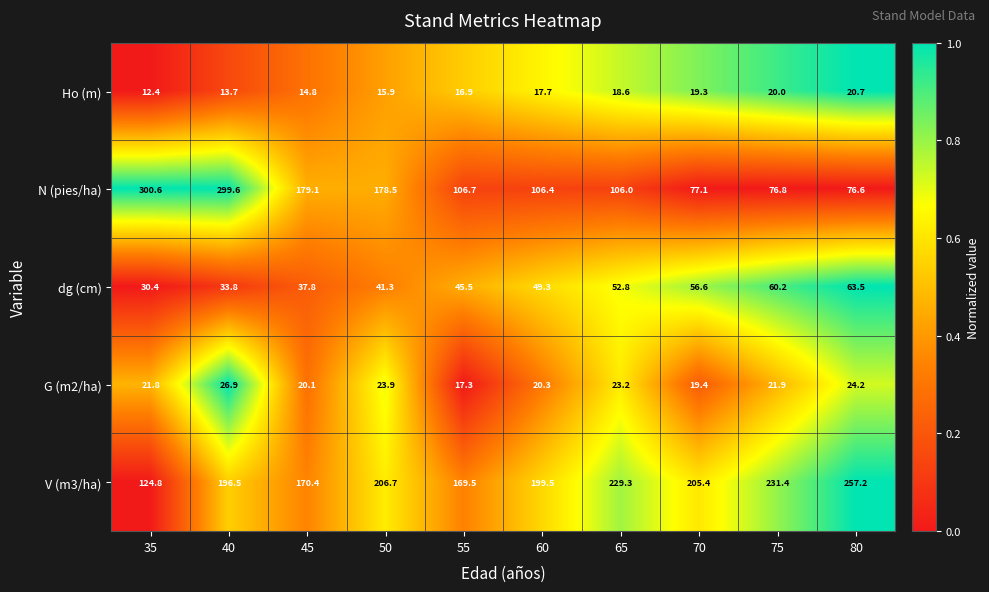

What is the approximate value of Ho (m) at 75?

20.0